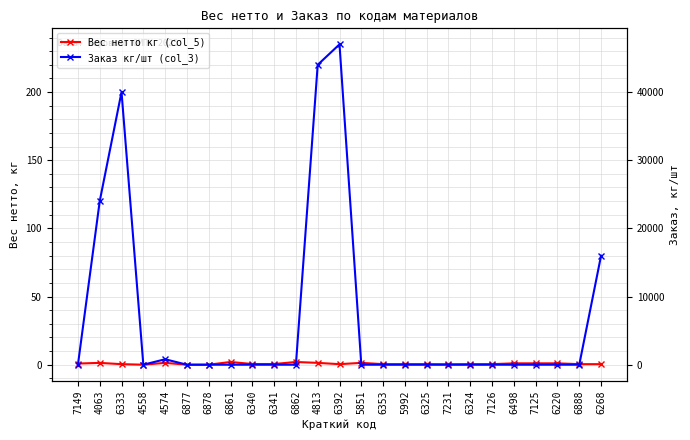

How many lines are shown in the chart?

2